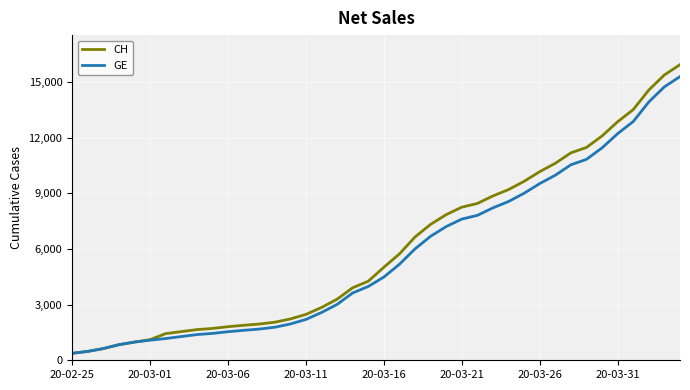

What is the highest value of the CH series?

15926